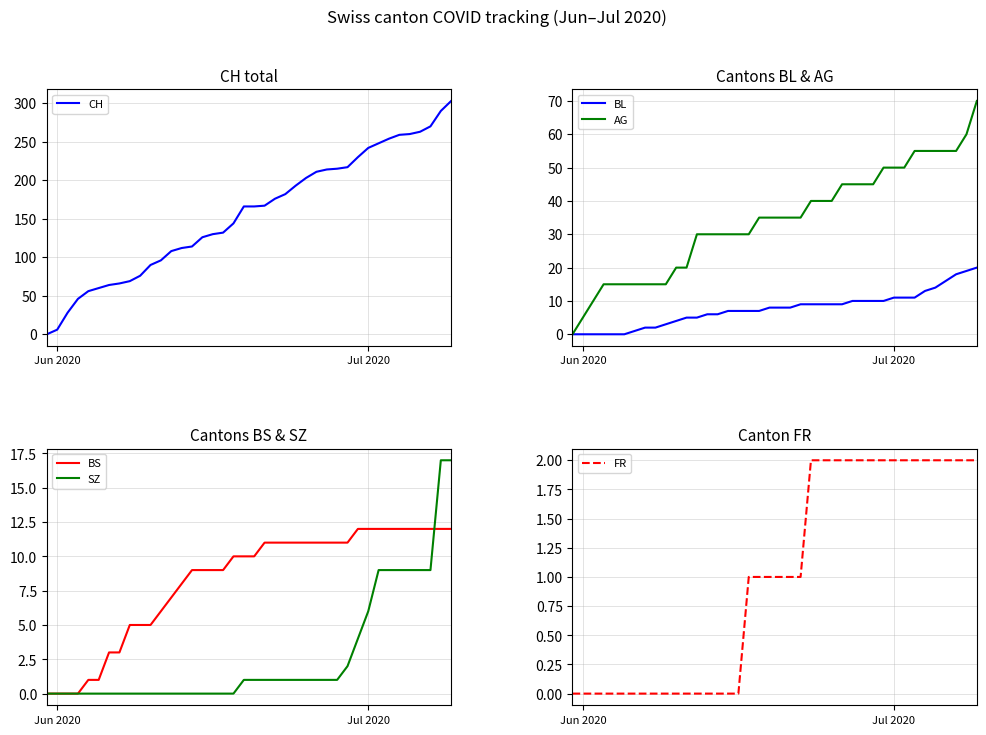

What is the maximum value for BL?

20